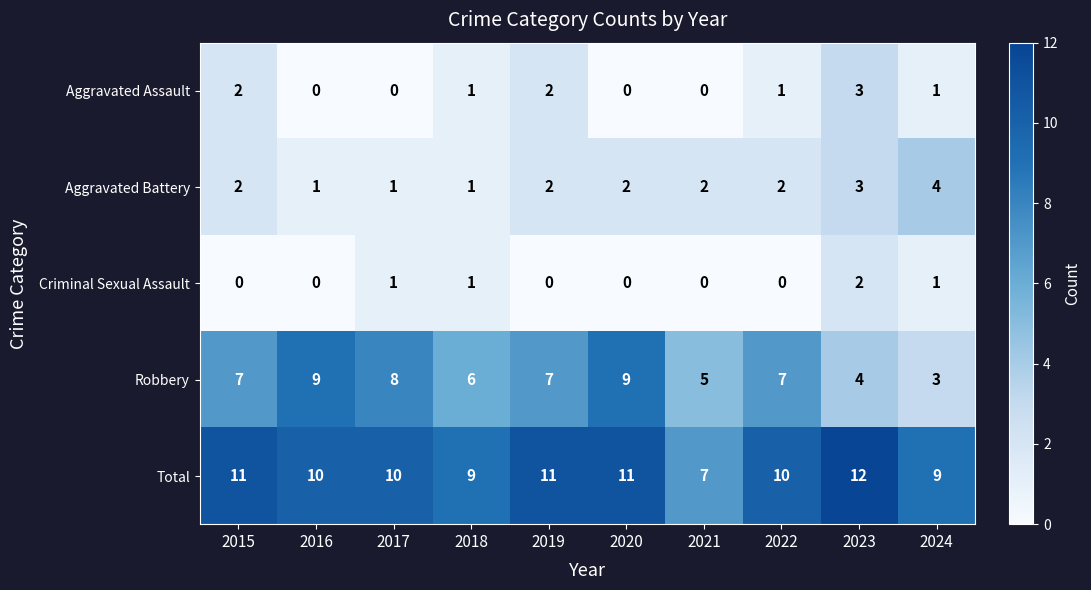

True or false: Total has a value of 4 at 2015.

False